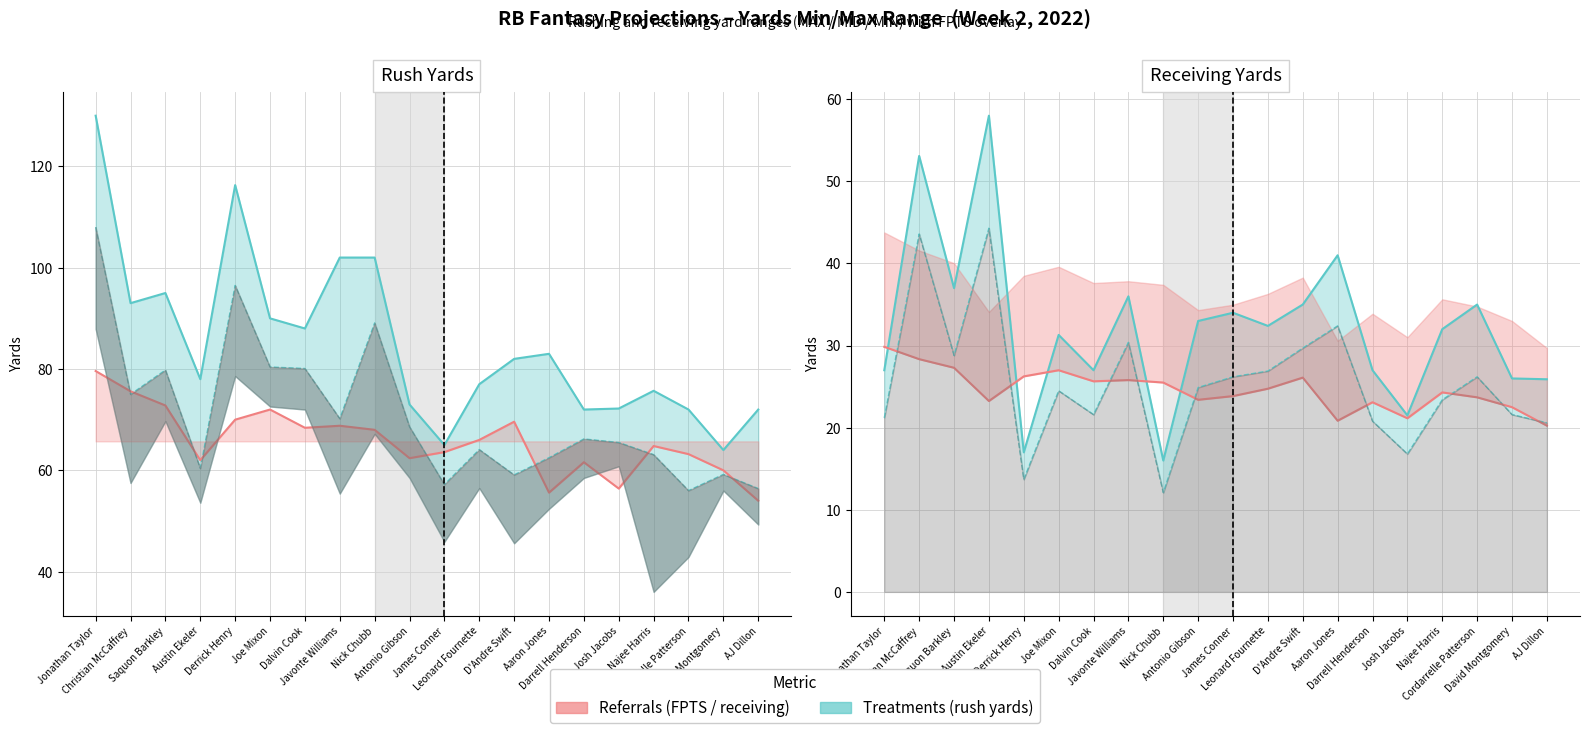

Is the value of YDS.1_MID at Josh Jacobs greater than the value of YDS.1_MAX at Najee Harris?

No